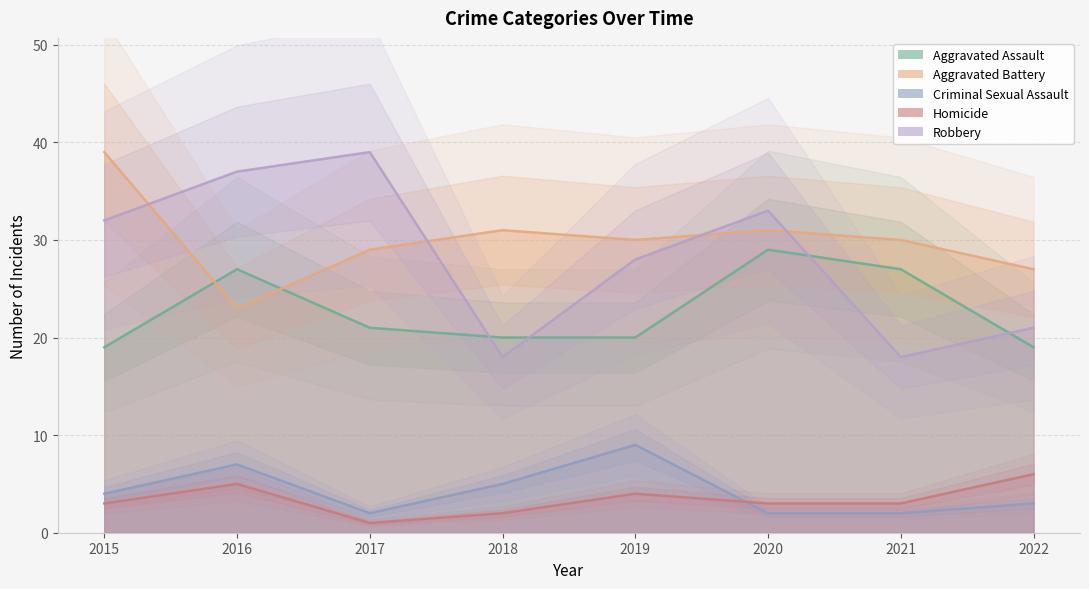

Between 2015 and 2019, which is larger?

2019